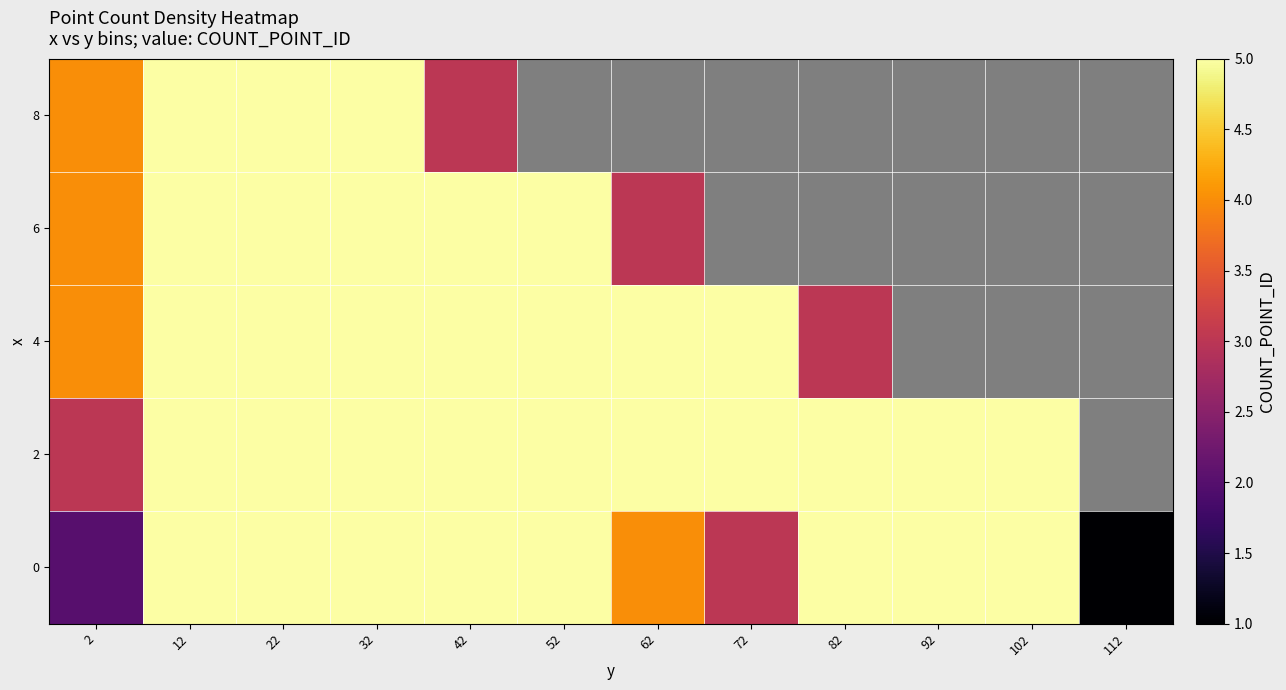

At which category is the sum across all series the highest?

32